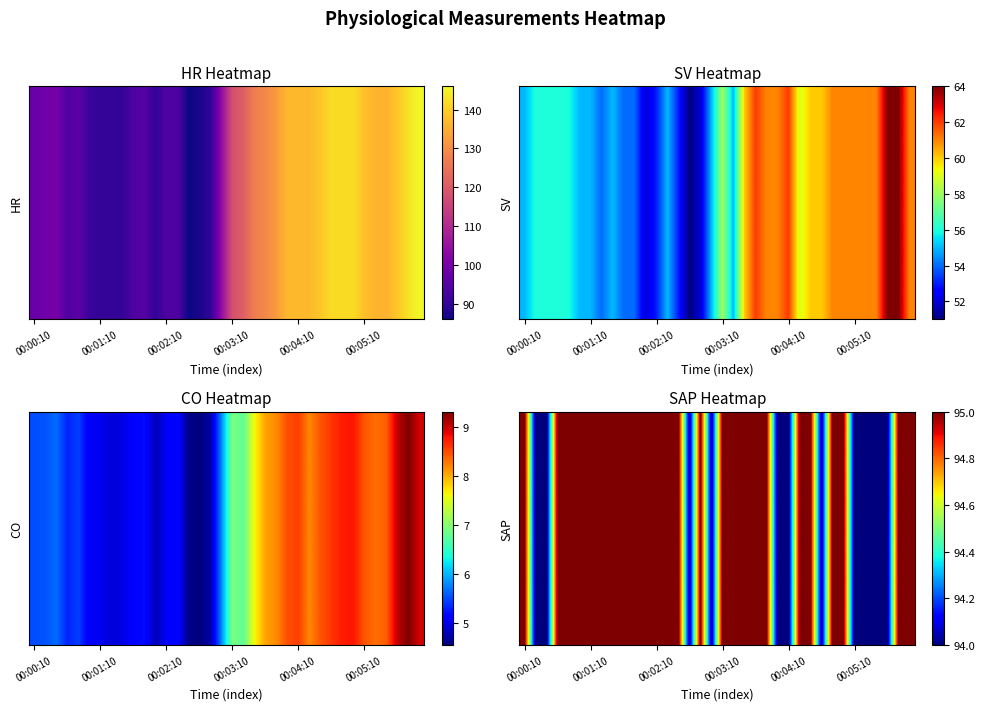

Reading left to right, list all the values displayed in this chart.

HR: 98.0	99.0	100.0	94.0	96.0	91.0	90.0	90.0	90.0	94.0	95.0	90.0	94.0	94.0	86.0	87.0	90.0	104.0	118.0	121.0	127.0	129.0	132.0	137.0	137.0	137.0	139.0	142.0	142.0	142.0	138.0	136.0	136.0	139.0	143.0	146.0
SV: 55.0	56.0	56.0	56.0	56.0	55.0	55.0	54.0	55.0	54.0	54.0	52.0	53.0	55.0	53.0	51.0	52.0	55.0	58.0	55.0	60.0	62.0	61.0	61.0	62.0	59.0	60.0	60.0	61.0	61.0	61.0	61.0	61.0	64.0	64.0	61.0
CO: 5.5	5.5	5.7	5.3	5.5	5.1	5.0	4.9	5.0	5.2	5.2	4.8	5.1	5.2	4.6	4.6	4.7	5.8	6.9	6.8	7.6	8.1	8.2	8.5	8.6	8.2	8.5	8.6	8.8	8.8	8.5	8.3	8.4	9.1	9.3	9.0
SAP: 95.0	94.0	94.0	95.0	95.0	95.0	95.0	95.0	95.0	95.0	95.0	95.0	95.0	95.0	95.0	94.0	95.0	94.0	95.0	95.0	95.0	95.0	95.0	94.0	94.0	95.0	95.0	94.0	95.0	95.0	94.0	94.0	94.0	94.0	95.0	95.0